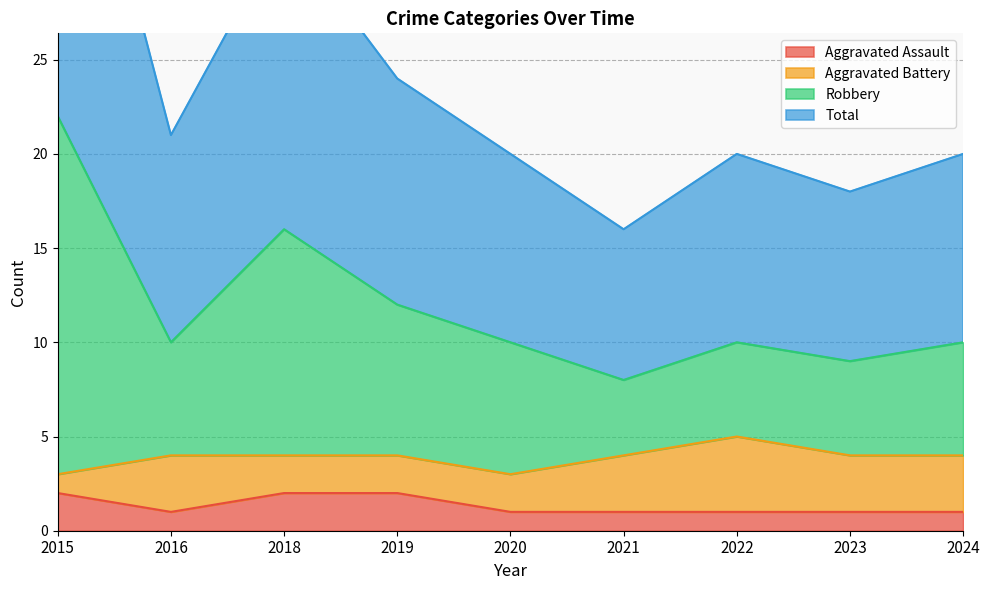

Does the chart have visible grid lines?

Yes